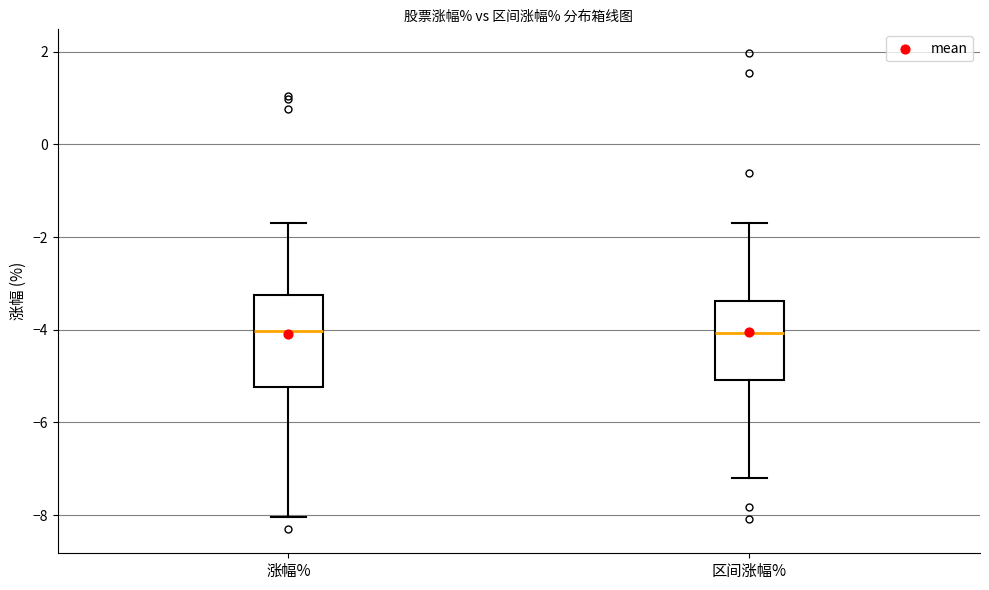

Where is the lower edge of the box for 区间涨幅% on the y-axis? The values are not printed on the chart, so give them approximately, as read against the axis.

-5.0